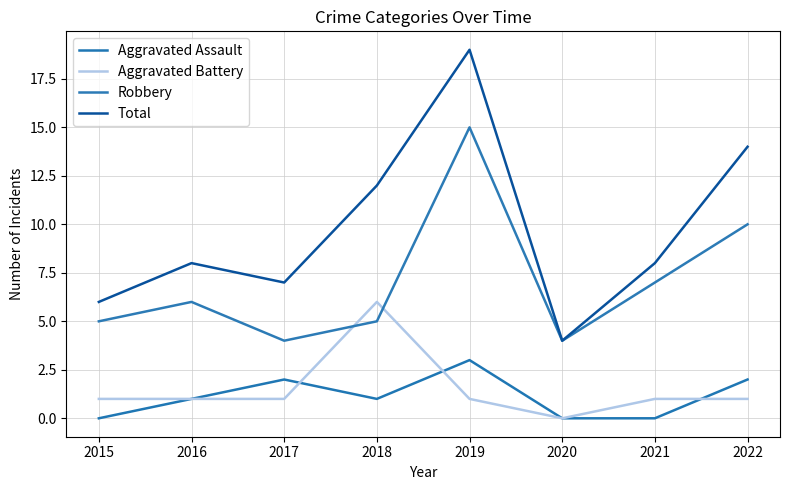

Does the chart display data point markers on the line(s)?

No